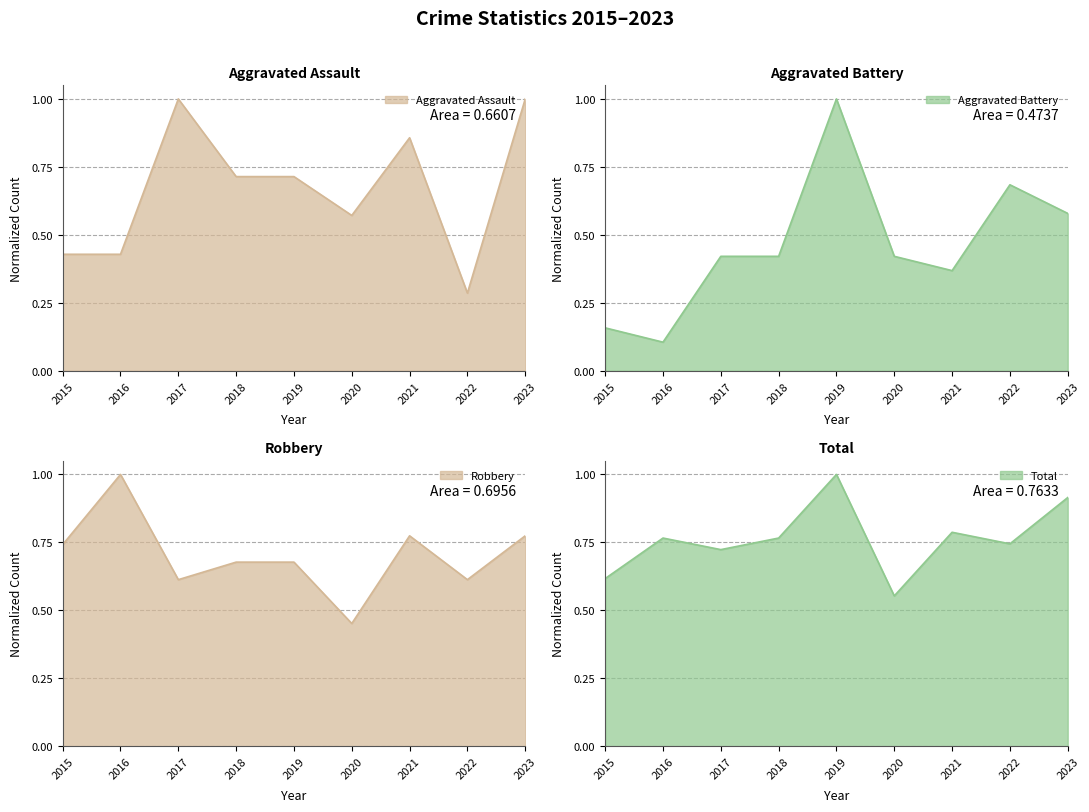

Reading left to right, extract all data points from this chart.

Aggravated Assault: 0.4	0.4	1.0	0.7	0.7	0.6	0.9	0.3	1.0
Aggravated Battery: 0.2	0.1	0.4	0.4	1.0	0.4	0.4	0.7	0.6
Robbery: 0.7	1.0	0.6	0.7	0.7	0.5	0.8	0.6	0.8
Total: 0.6	0.8	0.7	0.8	1.0	0.6	0.8	0.7	0.9